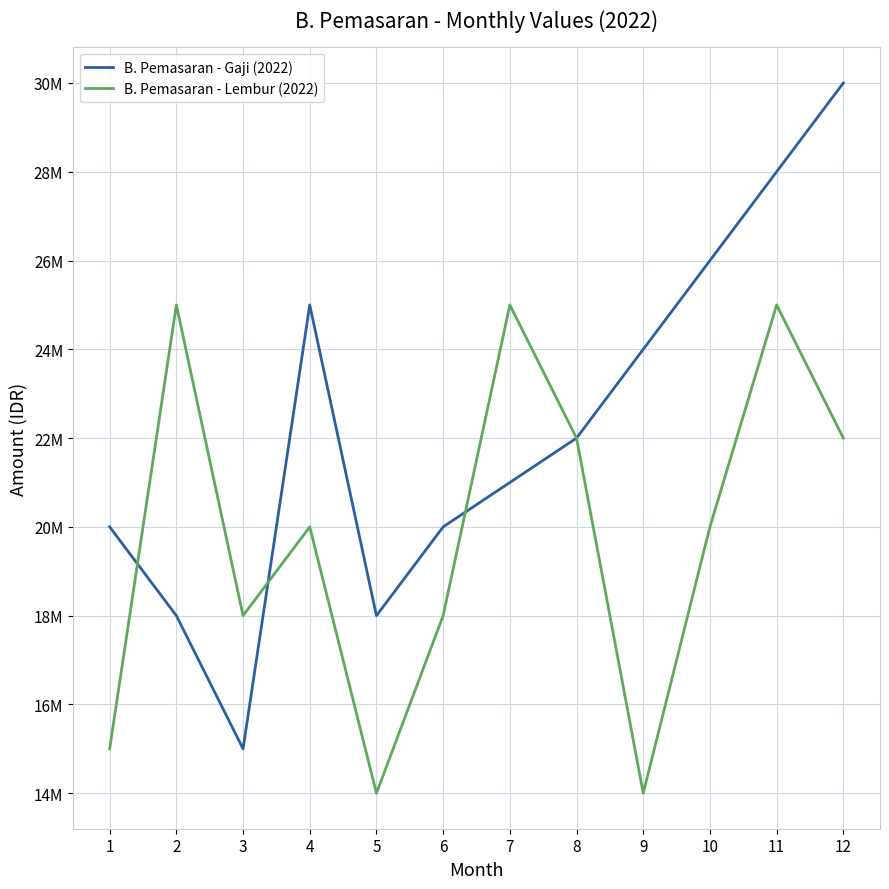

What is the sum of the B. Pemasaran - Gaji (2022) values at 11 and 9?

52000000